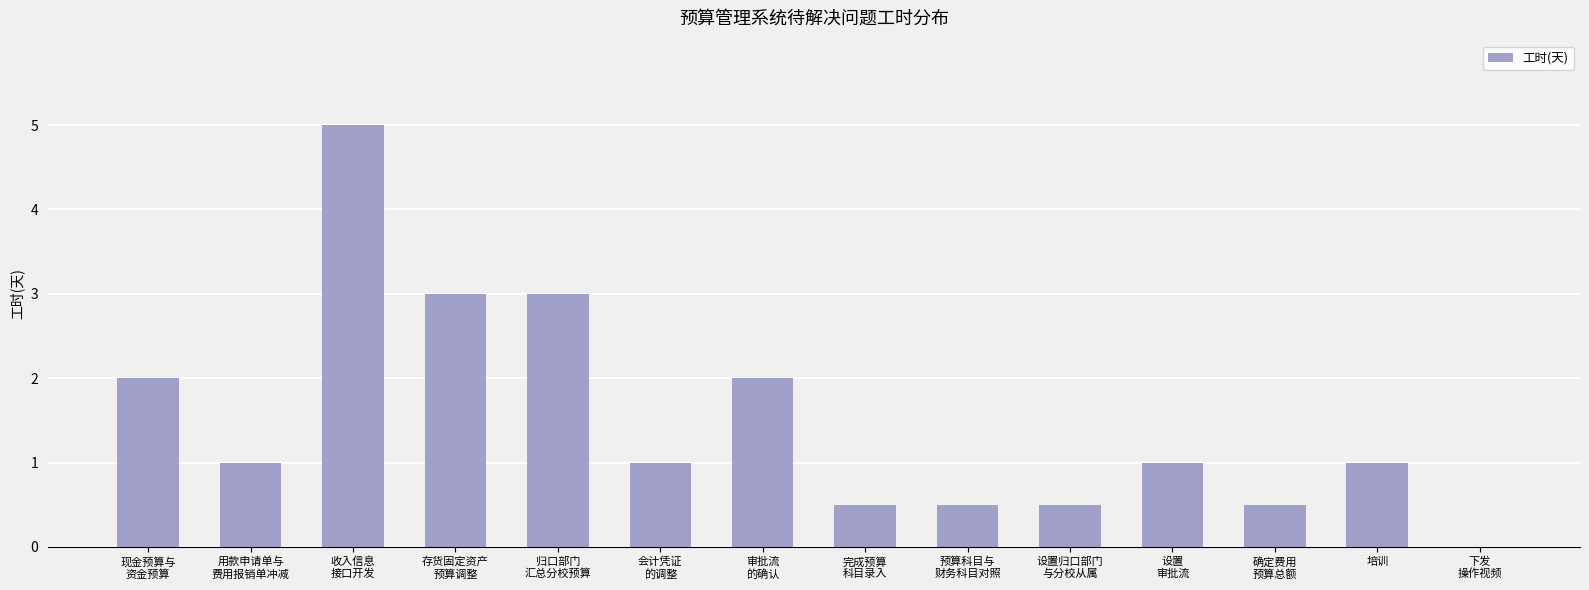

What is the sum of all values?

21.0